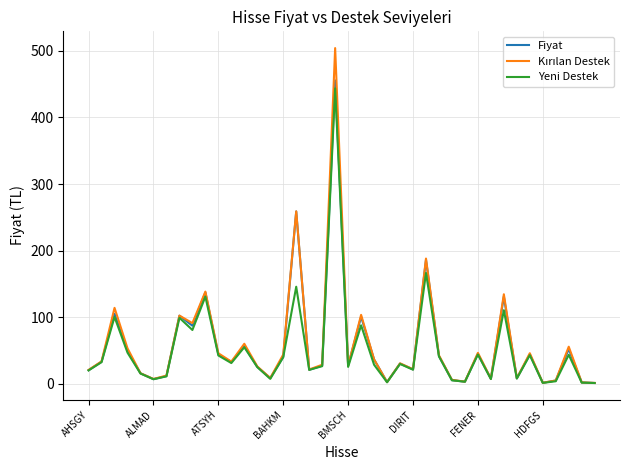

What is the highest value of the Fiyat series?

455.5